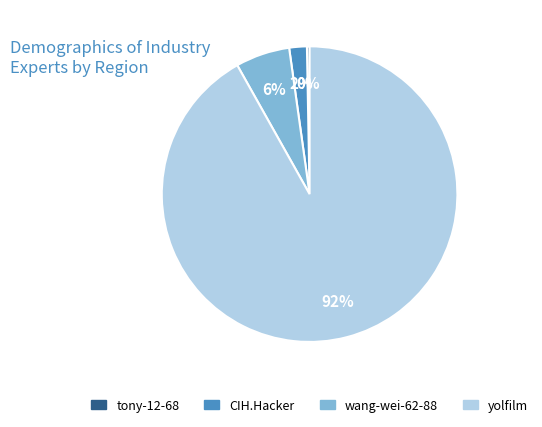

The yolfilm slice represents 92% of the pie. True or false?

True